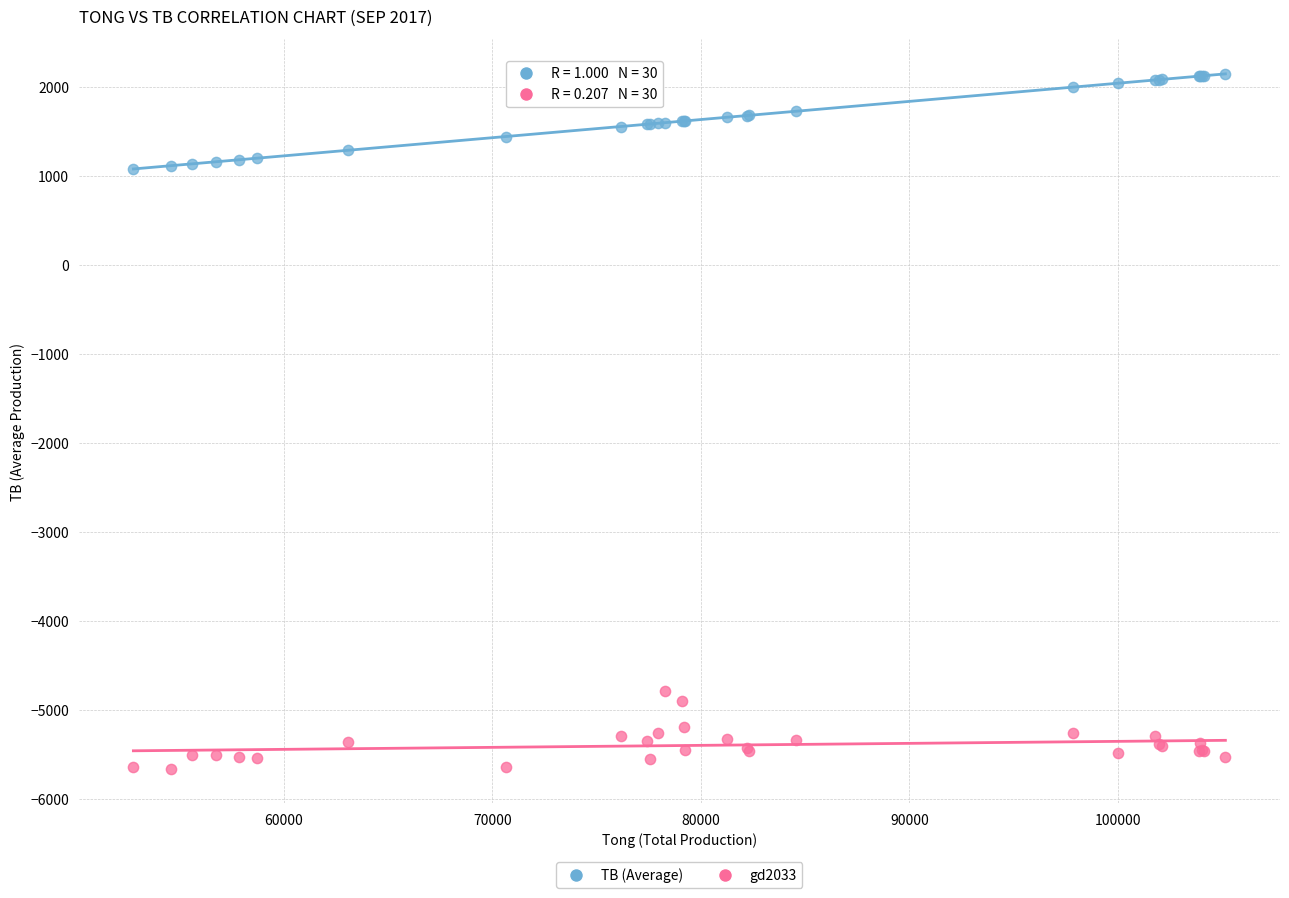

What are all the series names shown in the legend?

TB (Average), gd2033